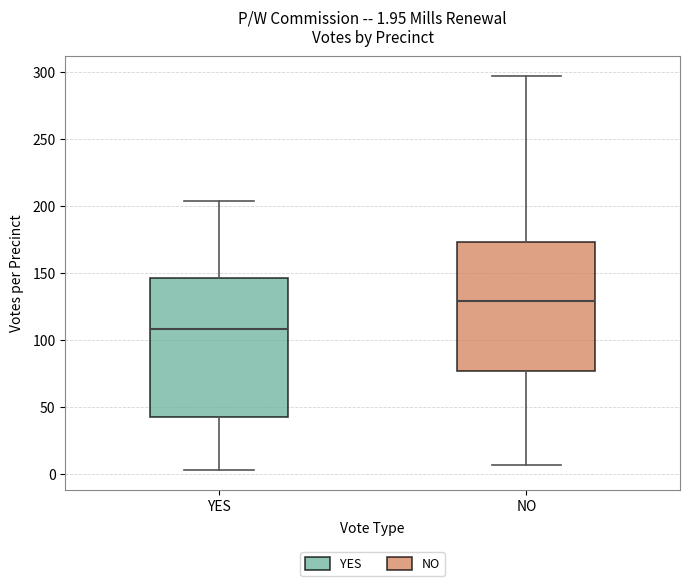

Which box's median line is the lowest?

YES